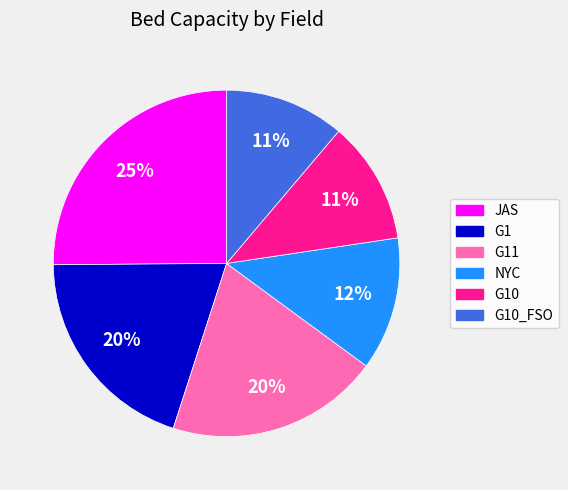

Combined, do G11 and G1 account for over 50%?

No